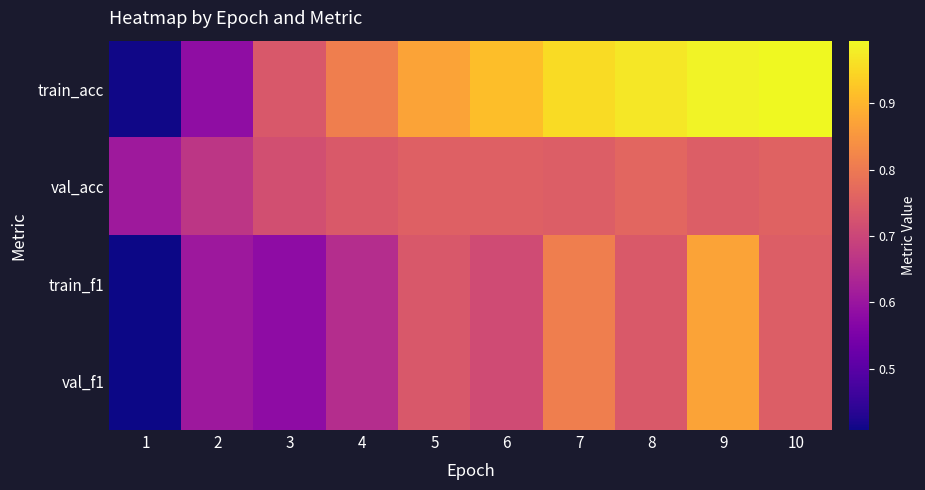

Reading left to right, extract all data points from this chart.

train_acc: 1=0.4	2=0.6	3=0.7	4=0.8	5=0.9	6=0.9	7=1.0	8=1.0	9=1.0	10=1.0
val_acc: 1=0.6	2=0.7	3=0.7	4=0.7	5=0.8	6=0.8	7=0.7	8=0.8	9=0.7	10=0.8
train_f1: 1=0.4	2=0.6	3=0.6	4=0.7	5=0.7	6=0.7	7=0.8	8=0.7	9=0.9	10=0.7
val_f1: 1=0.4	2=0.6	3=0.6	4=0.7	5=0.7	6=0.7	7=0.8	8=0.7	9=0.9	10=0.7